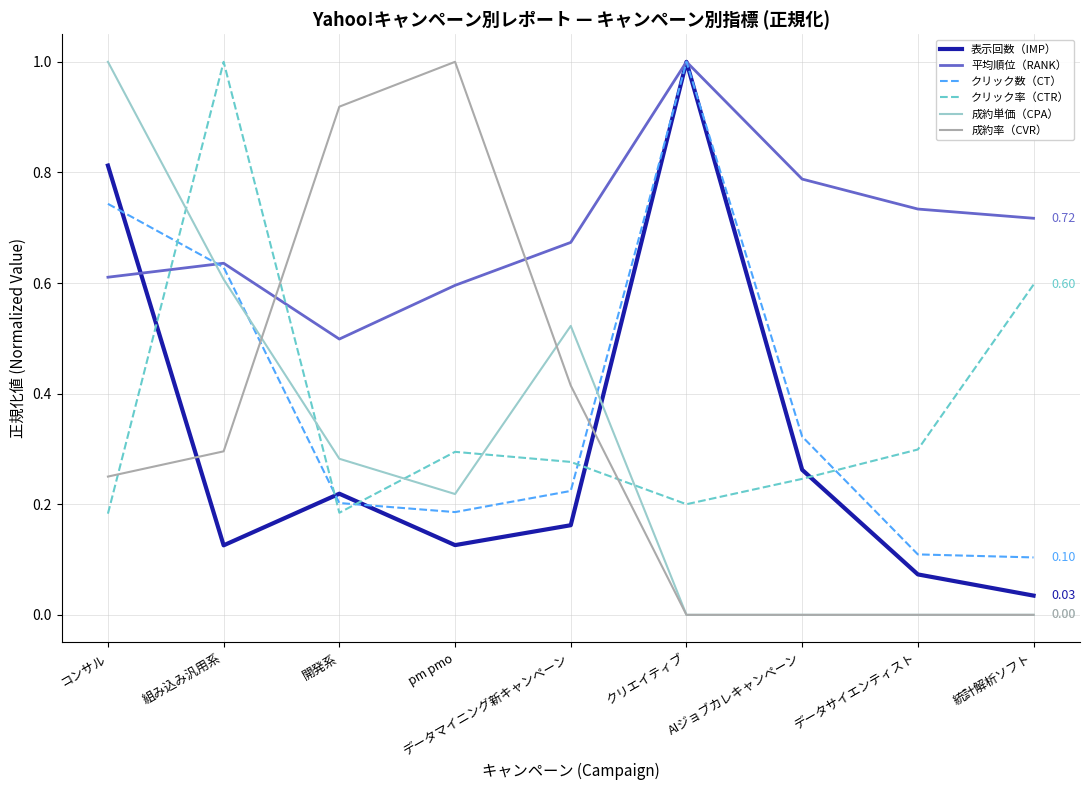

Which series has the largest total across all categories?

平均順位（RANK）